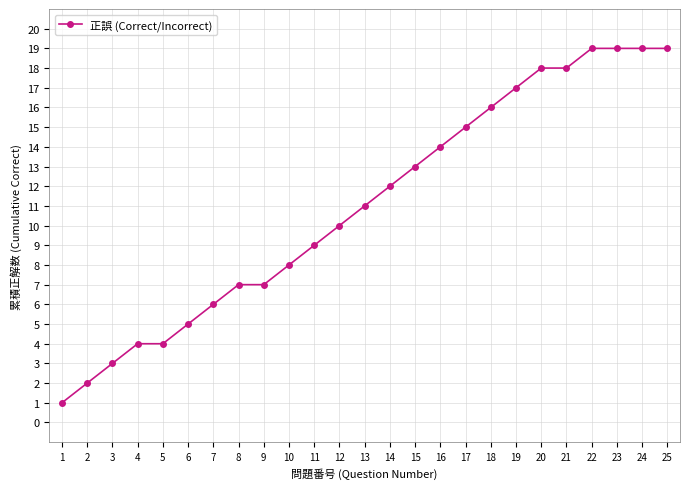

What is the difference between the maximum and minimum values?

18